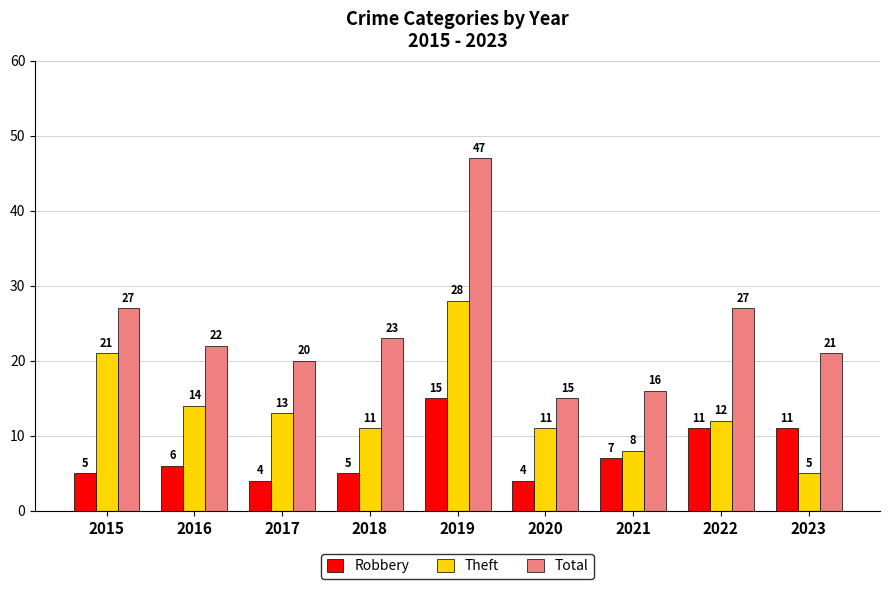

What is the smallest value displayed?

4